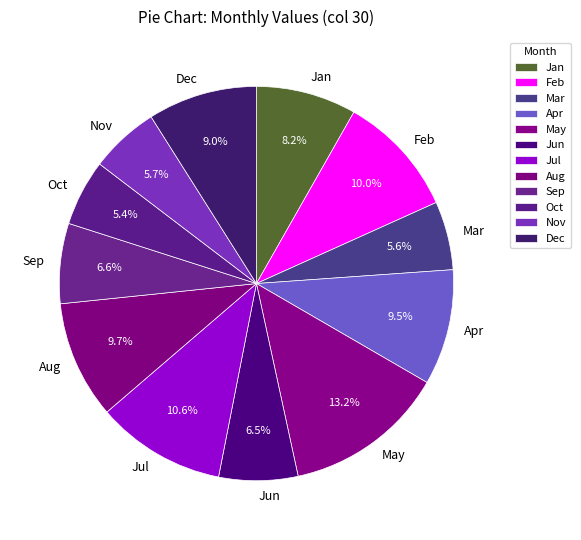

What percentage is NOT represented by Jun?

93.5%